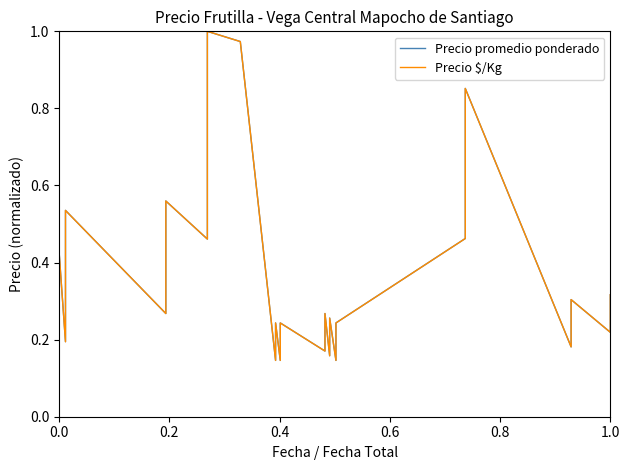

Count the number of data series in this chart.

2